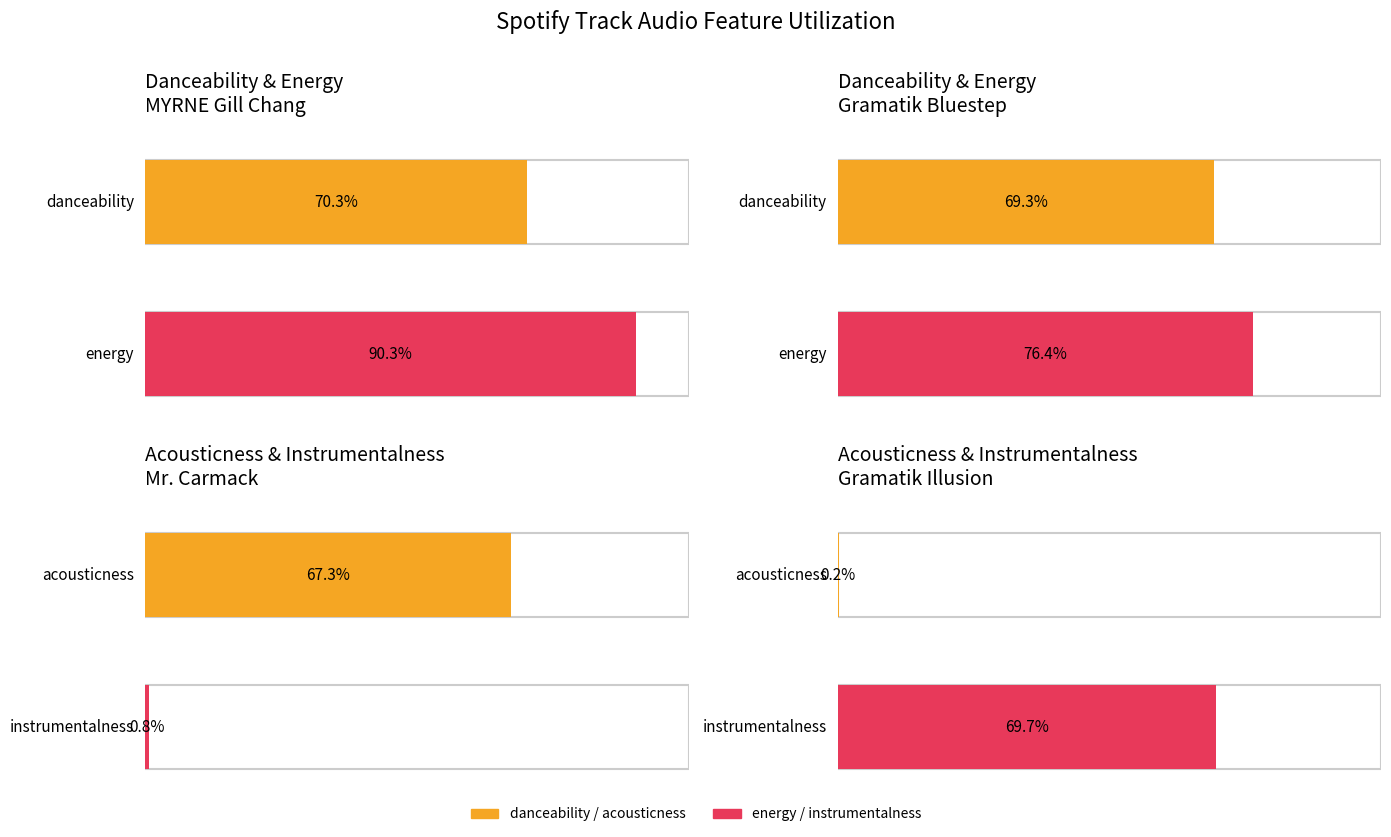

What is the difference between the instrumentalness values at Gramatik Illusion and Mr. Carmack?

0.7